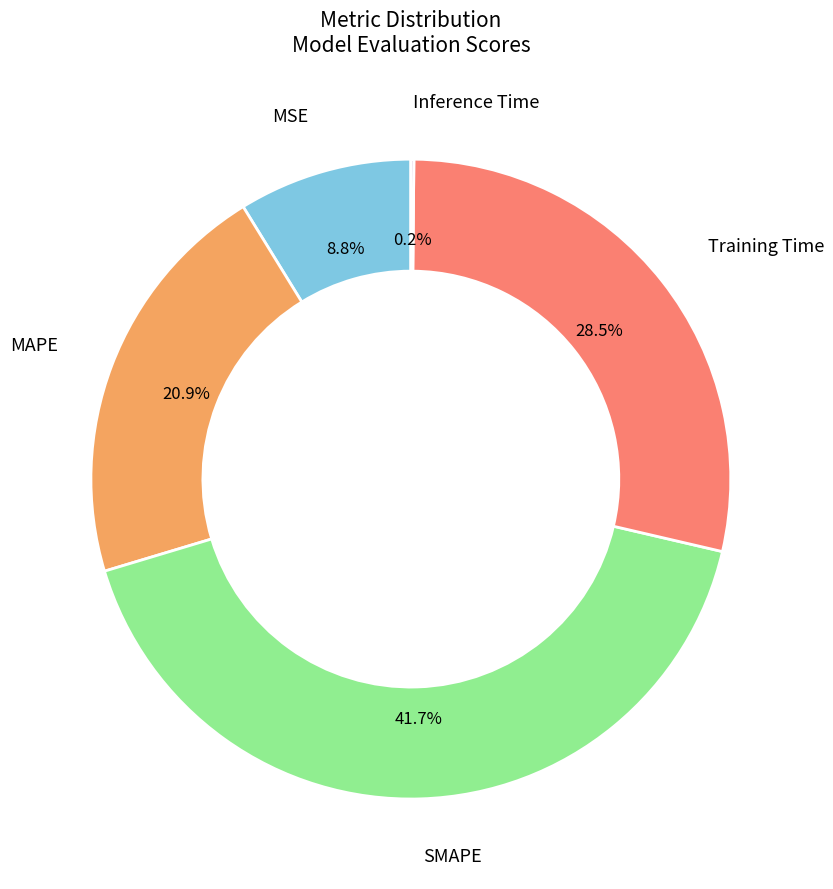

To the nearest percent, what portion does MSE represent?

9%